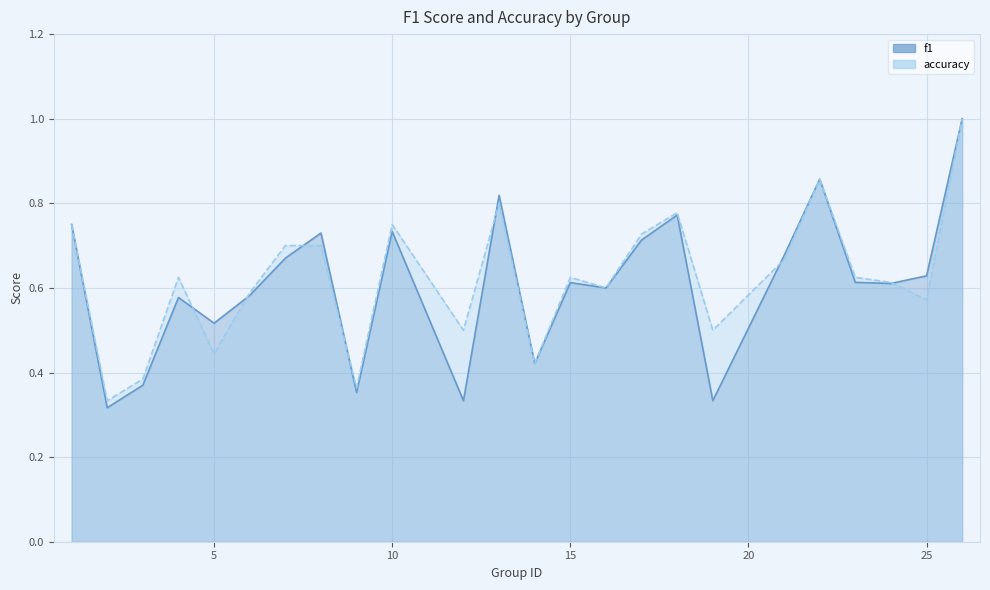

The value of accuracy at 3 is 0.4. True or false?

True